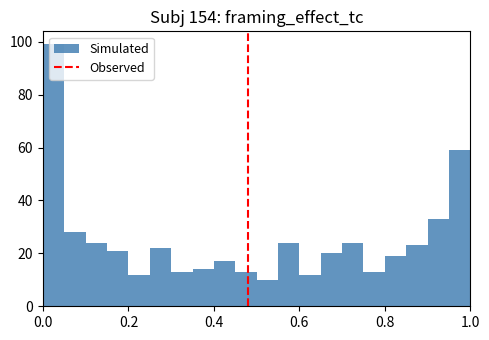

Around what value on the x-axis is the tallest bar? Give the approximate position of its centre, as read against the axis.

0.02